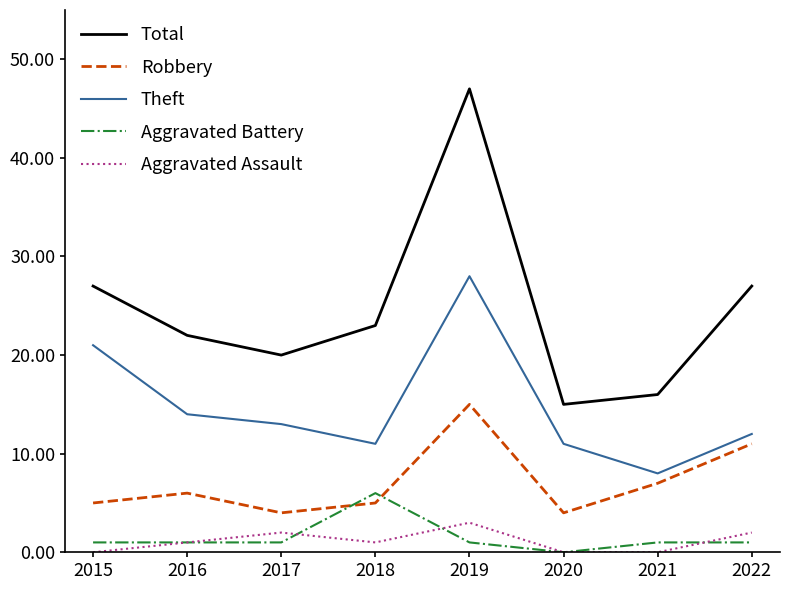

Between 2018 and 2021, which series saw the biggest shift?

Total